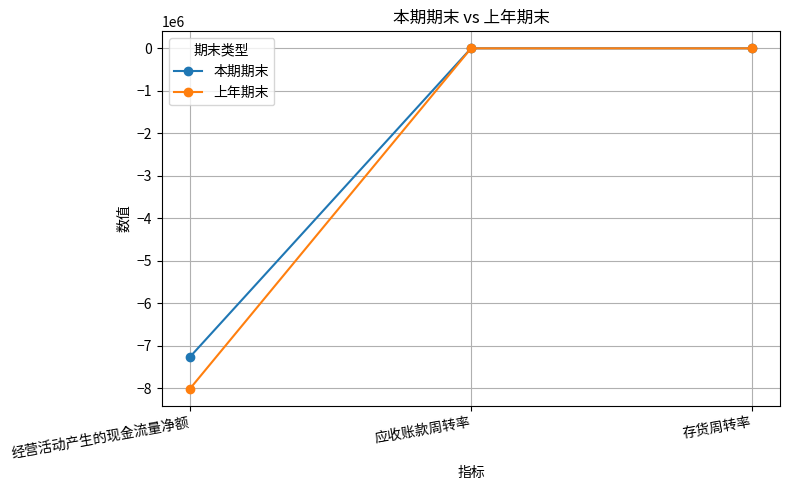

True or false: 本期期末 has a value of -4575109.7 at 经营活动产生的现金流量净额.

False